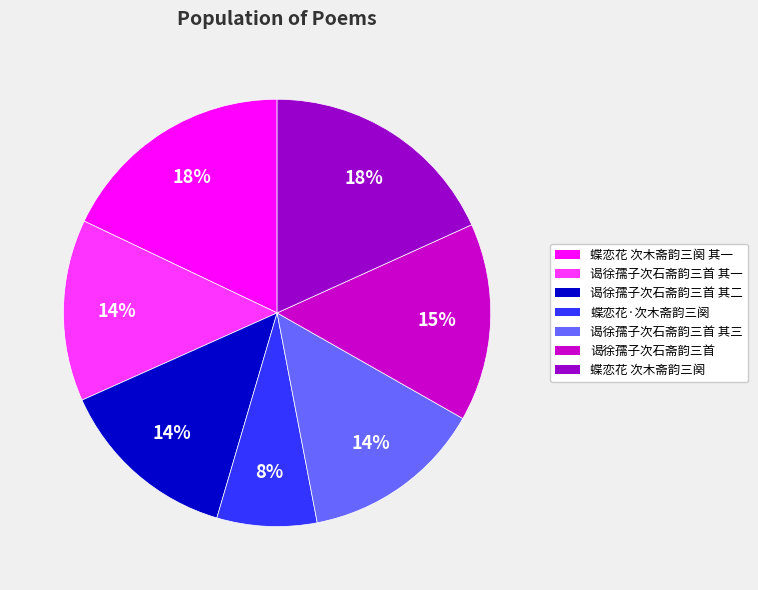

To the nearest percent, what is the average slice percentage?

14%